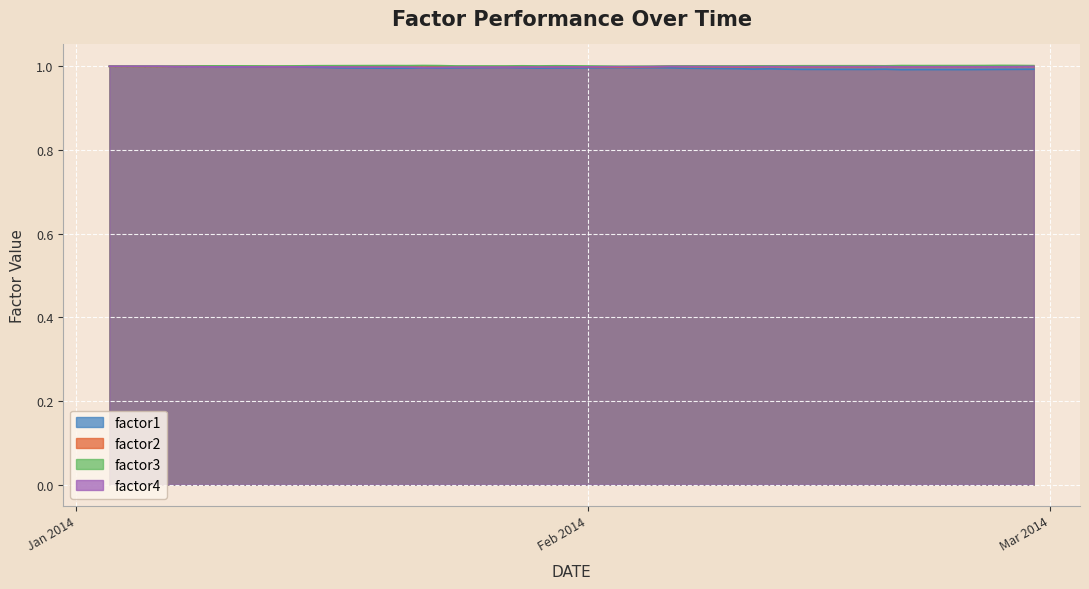

What is the lowest value of the factor1 series?

1.0